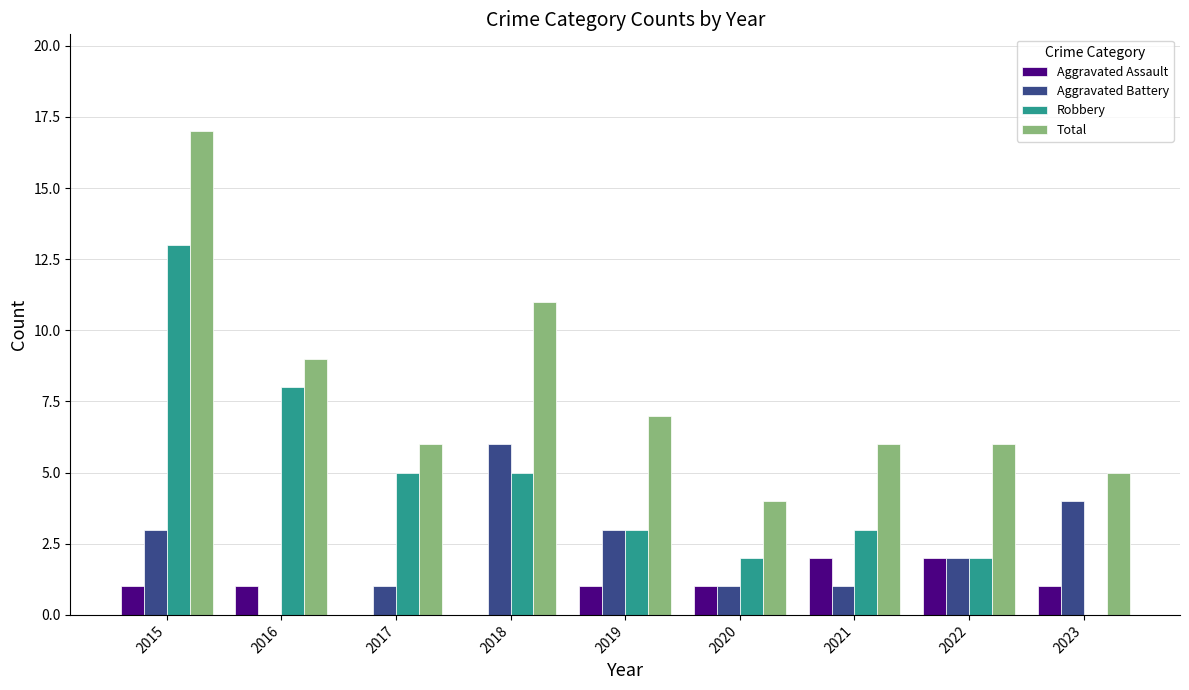

Where does the Robbery series first go above 3?

2015